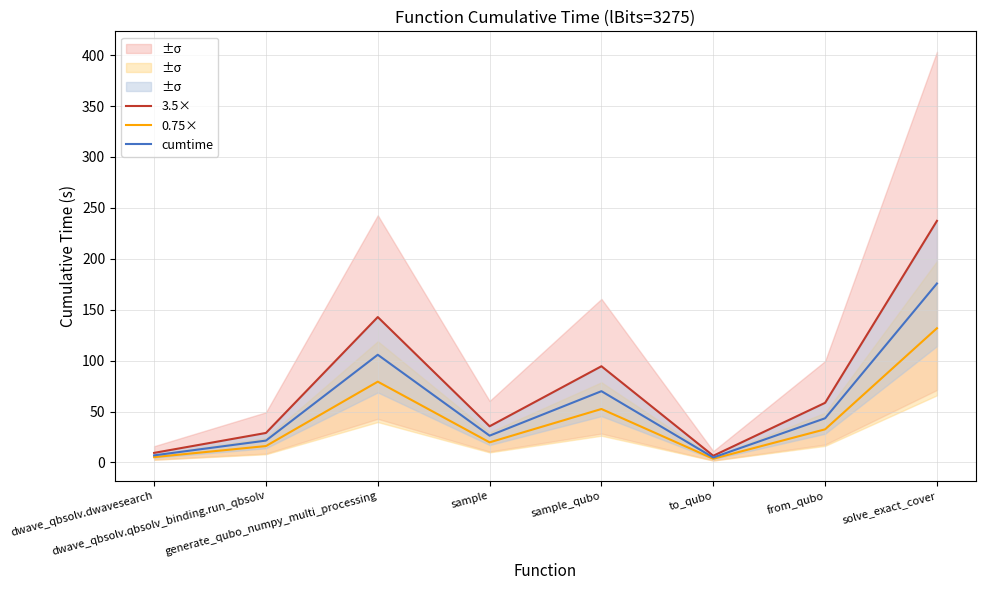

At which category does cumtime reach its first local valley?

sample